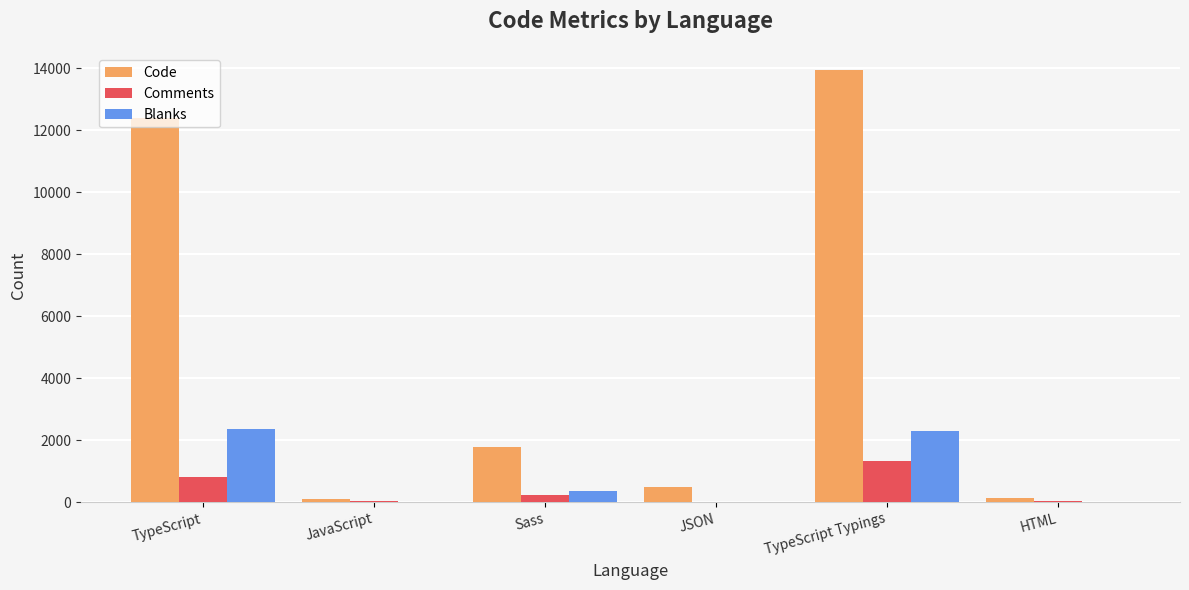

Is the value of Blanks at TypeScript Typings greater than the value of Comments at TypeScript Typings?

Yes